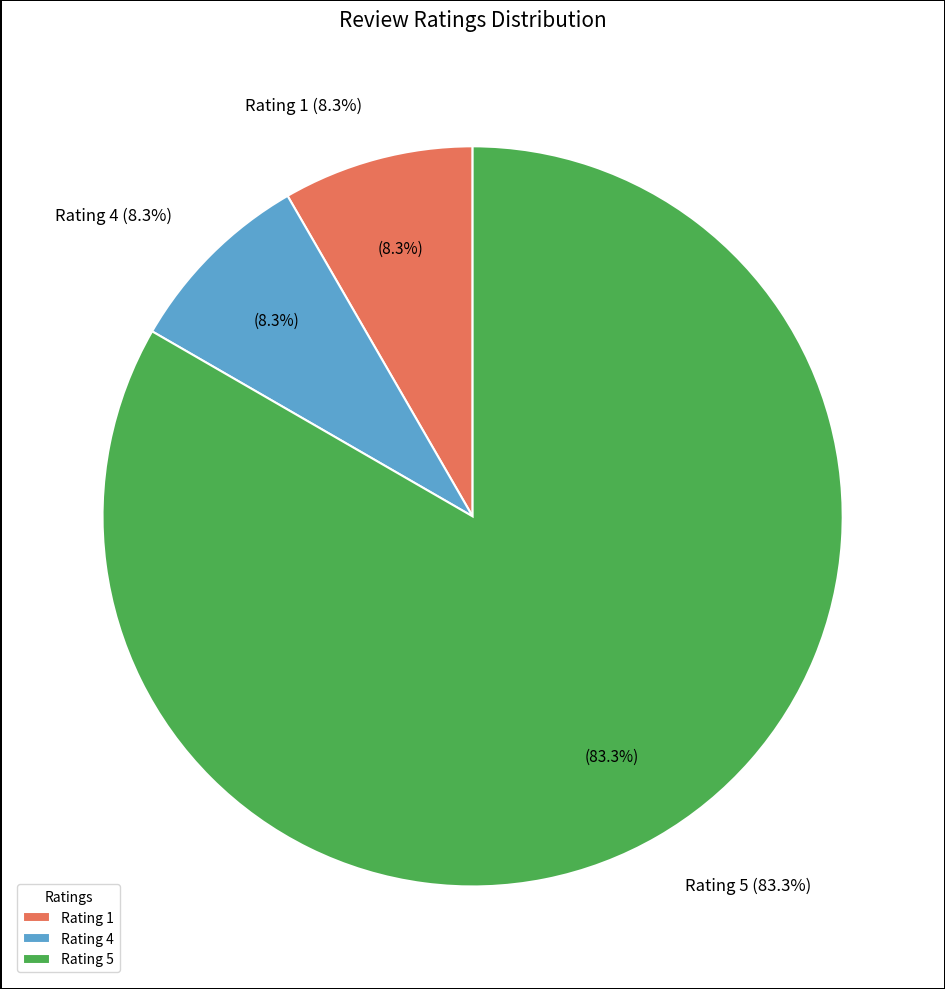

Which category has the biggest portion of the pie?

Rating 5